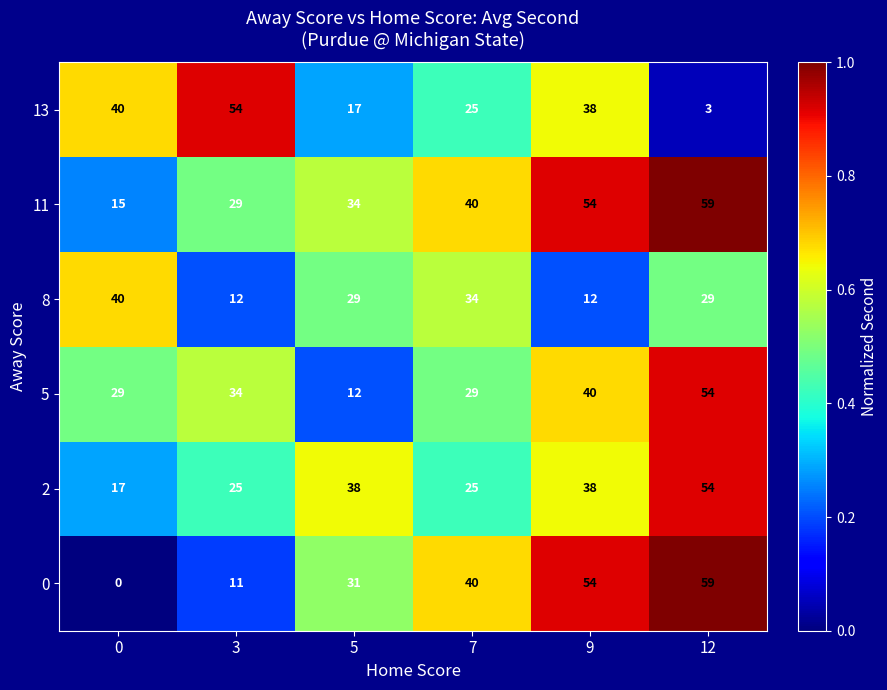

What is the average value of the 2 series?

33